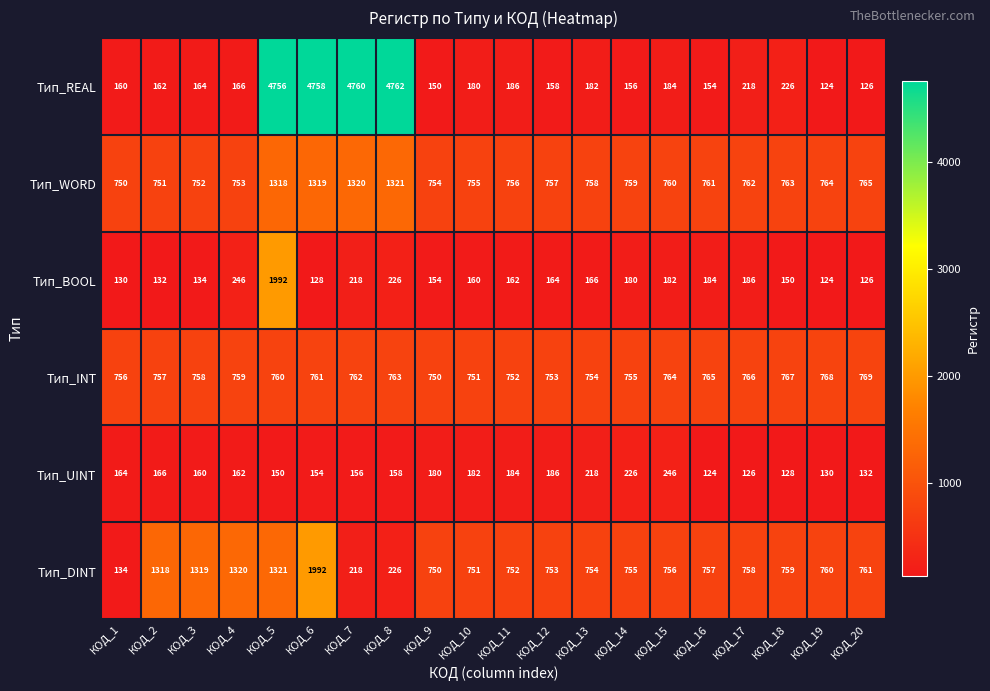

At which label does Тип_UINT first exceed 162?

КОД_1